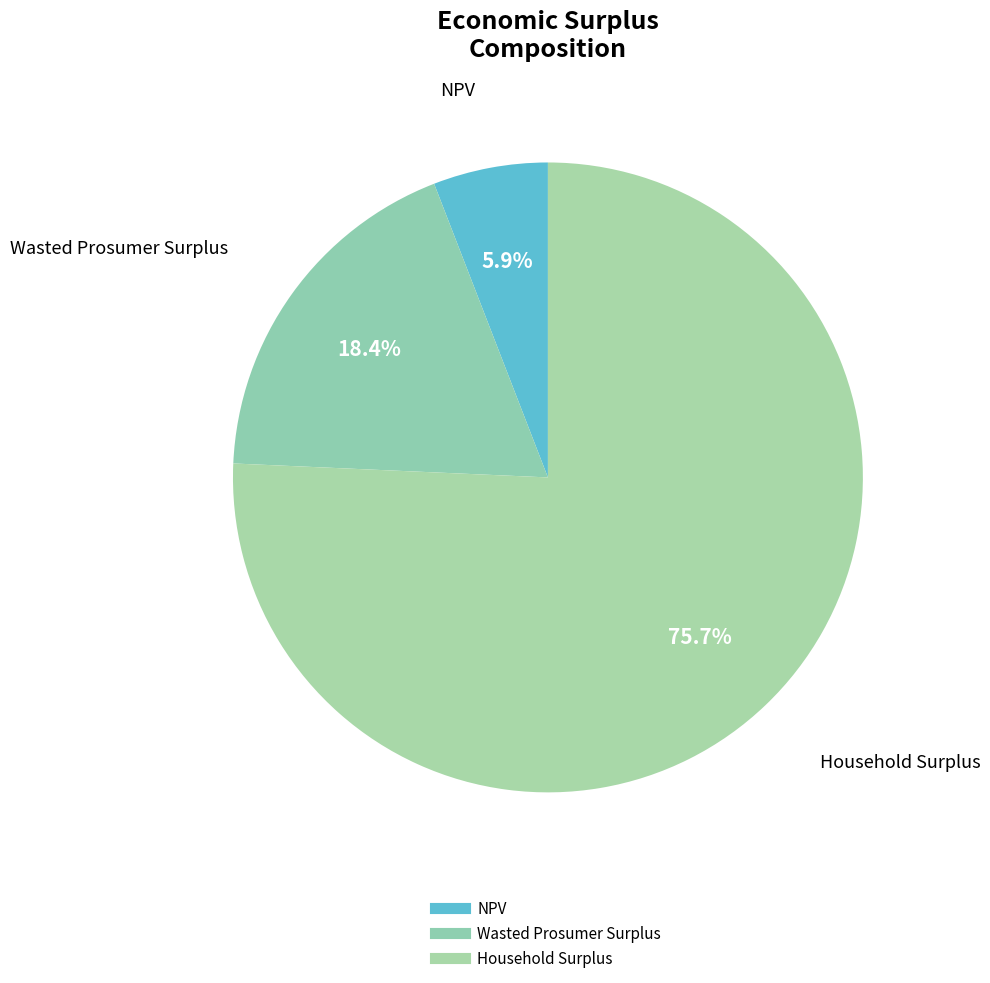

What is the smallest slice in the pie chart?

NPV